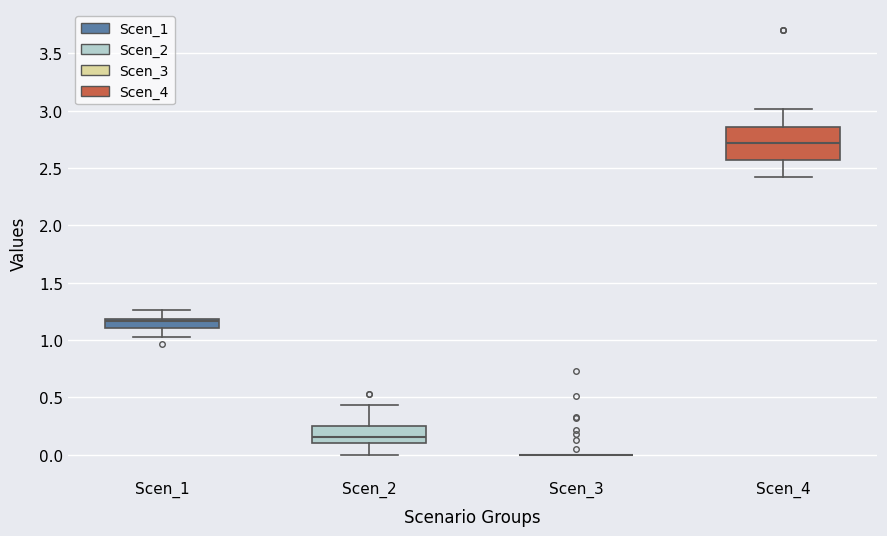

Reading left to right, read every box against the y-axis: the position of its median line, the range the box covers, and the ends of its whiskers. The values are not printed on the chart, so give them approximately, as read against the axis.

Scen_1: median 1.15, box 1.10 to 1.20, whiskers 1.05 to 1.25
Scen_2: median 0.15, box 0.10 to 0.25, whiskers 0.00 to 0.45
Scen_3: box collapsed to a line at 0.00, whiskers 0.00 to 0.00
Scen_4: median 2.70, box 2.55 to 2.85, whiskers 2.40 to 3.00